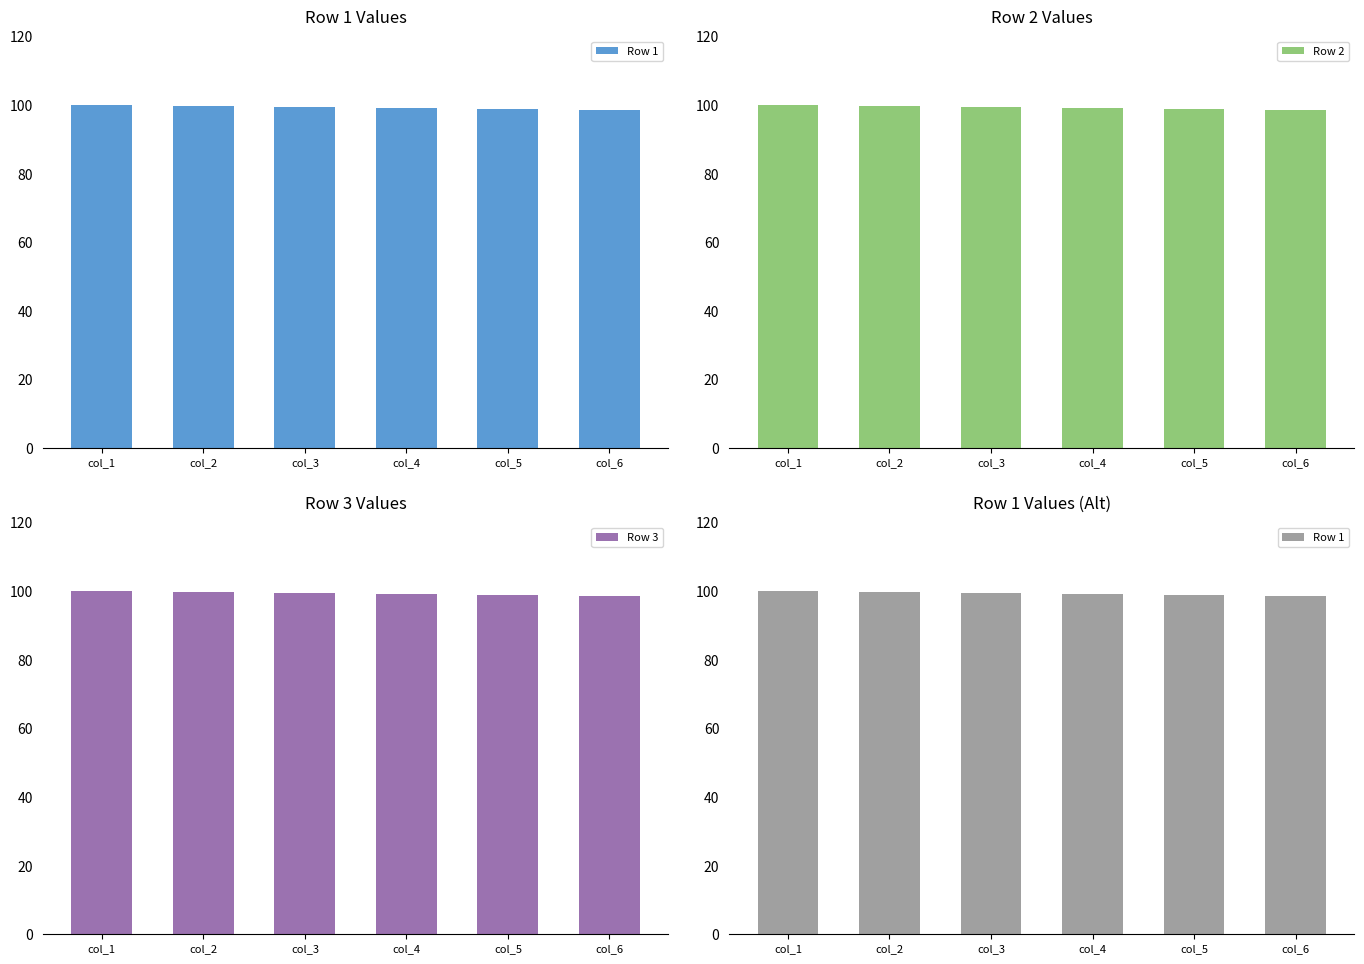

What is the value of the Row 2 bar at the 6th from the left?

98.5